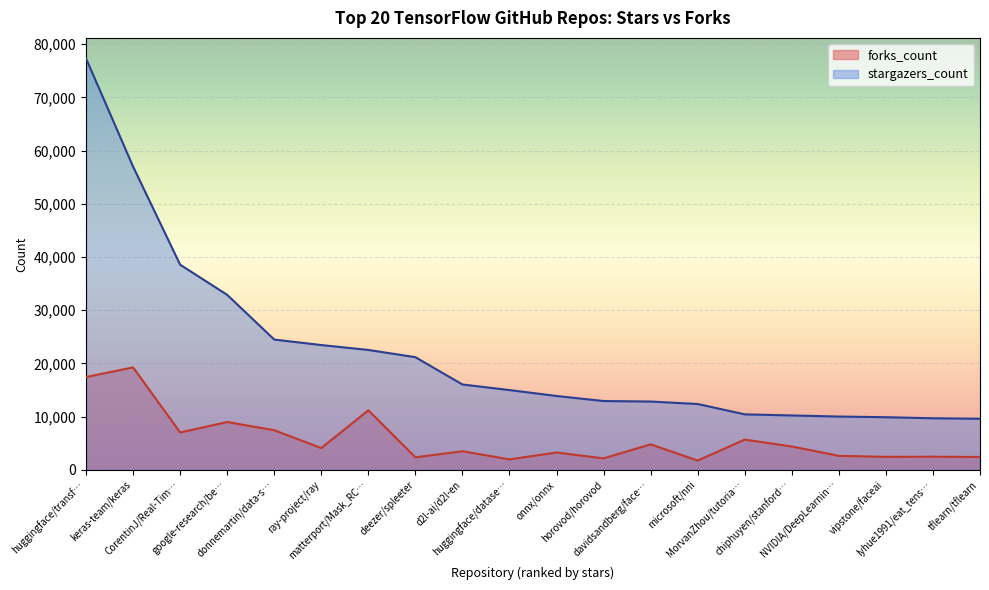

List the series in order of their overall mean, lowest first.

forks_count, stargazers_count